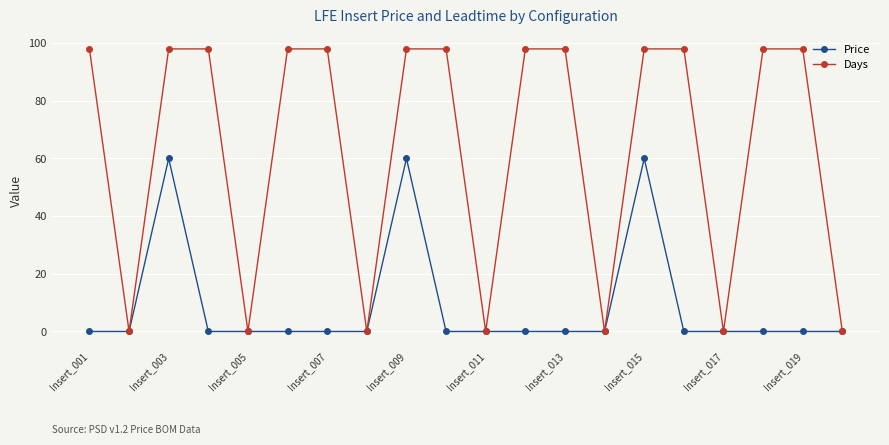

What is the difference between the maximum and minimum values in the Days series?

98